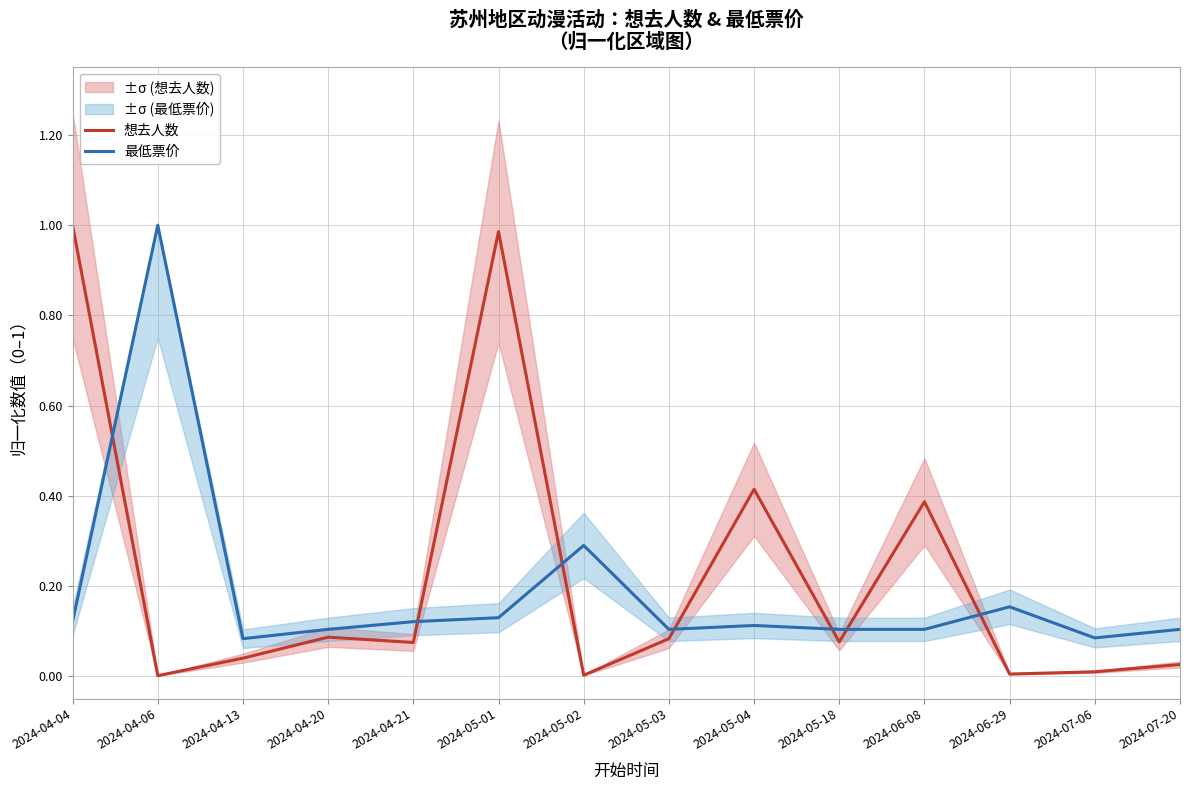

At which category is the sum across all series the highest?

2024-04-04